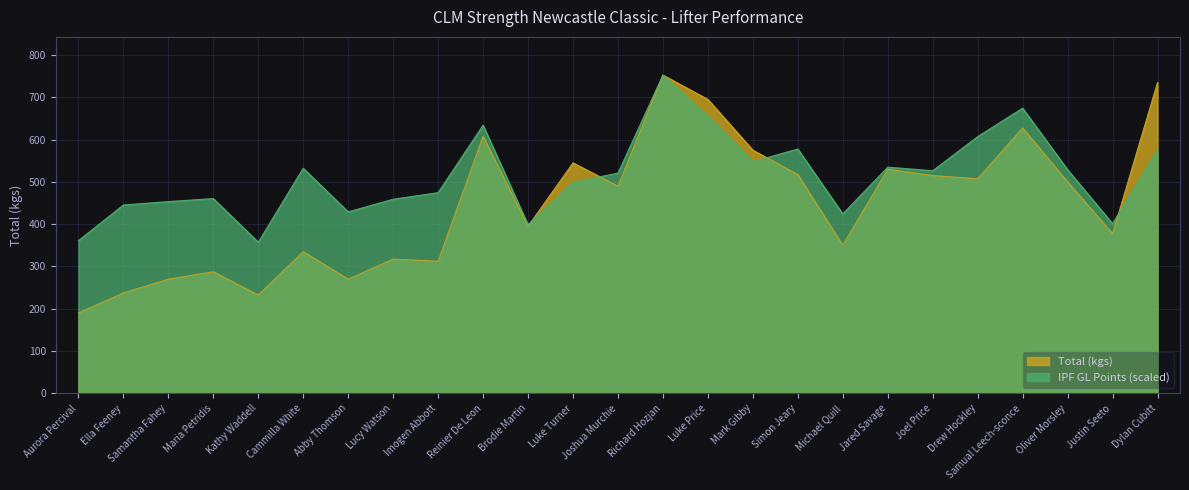

What is the label of the 7th point from the left?

Abby Thomson